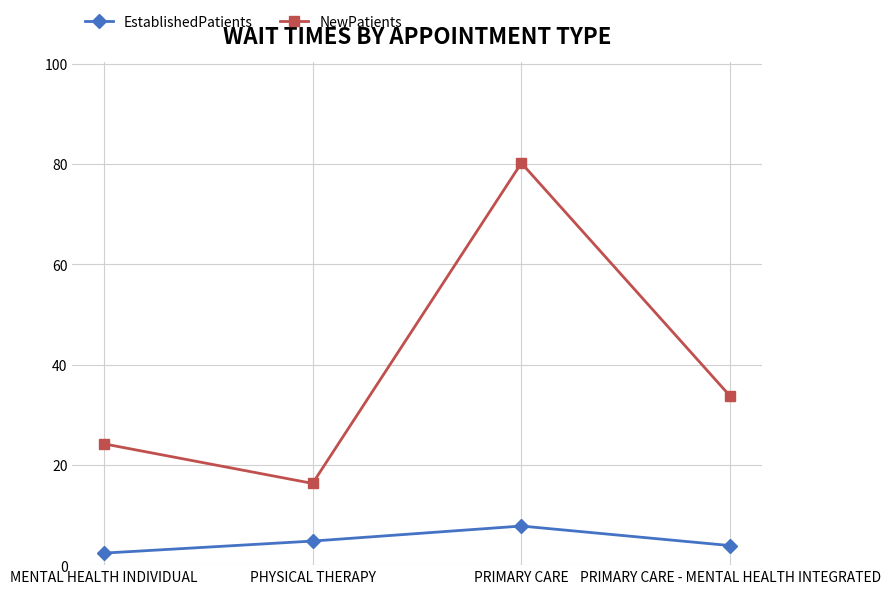

What value does the EstablishedPatients series have at PHYSICAL THERAPY?

4.8